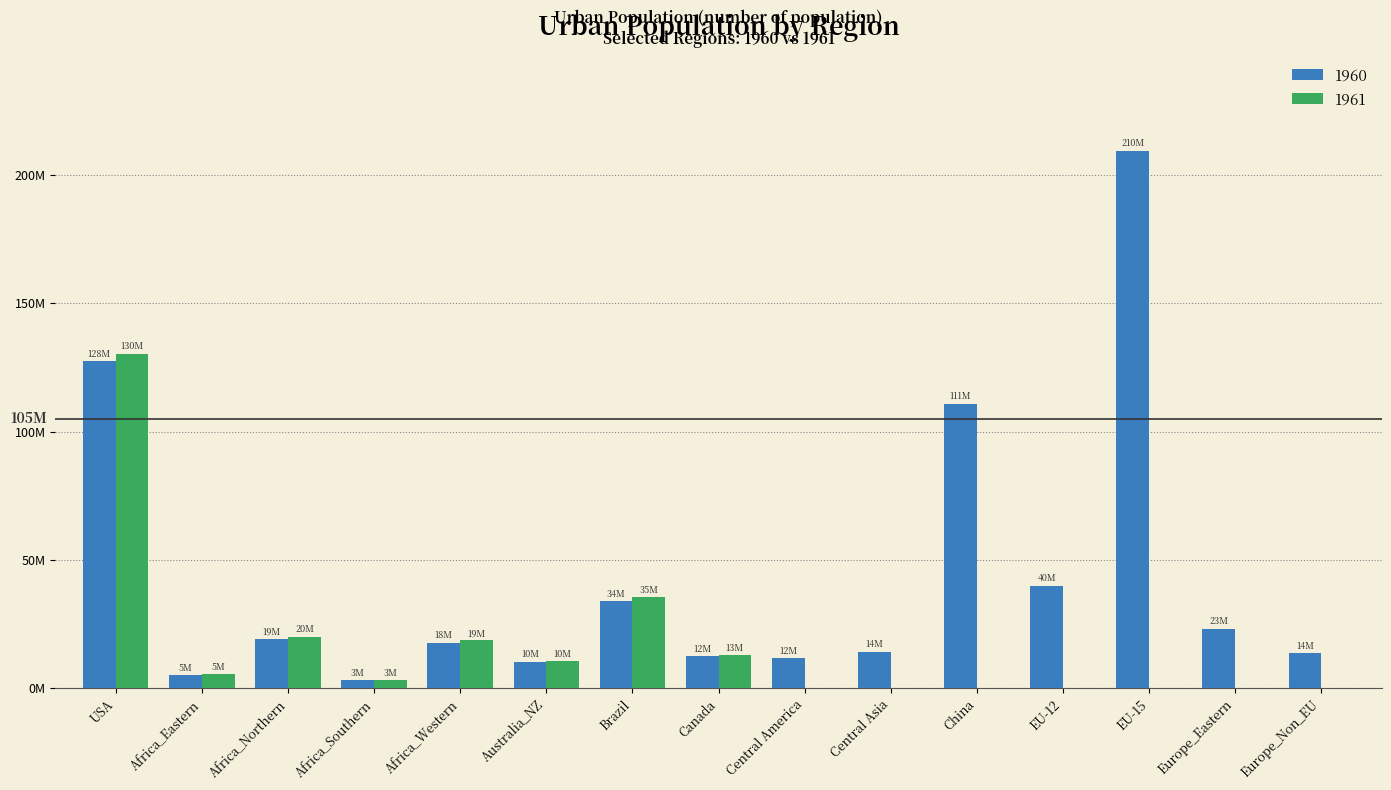

Are the bars grouped side by side (vs. stacked)?

Yes